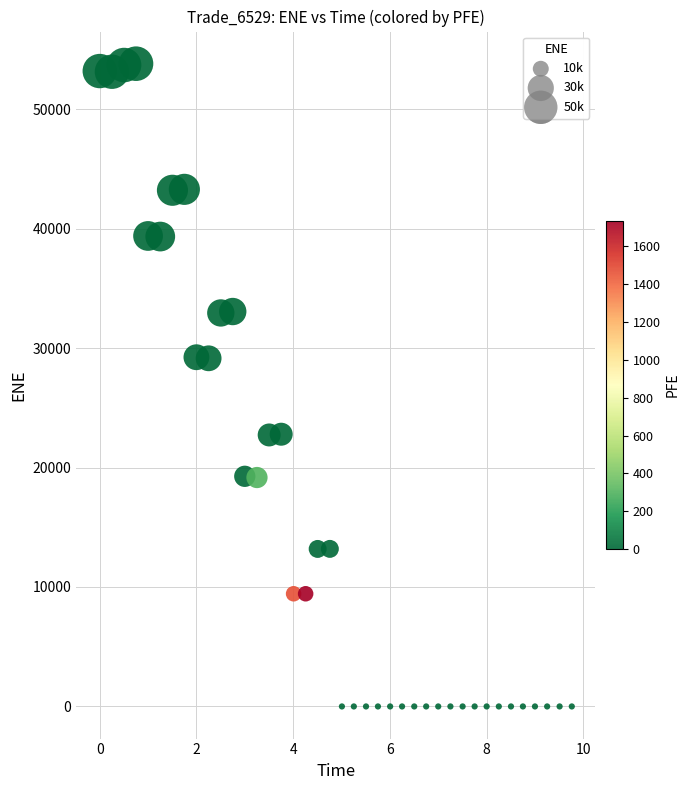

What is the range of Y values (max minus min)?

53804.9